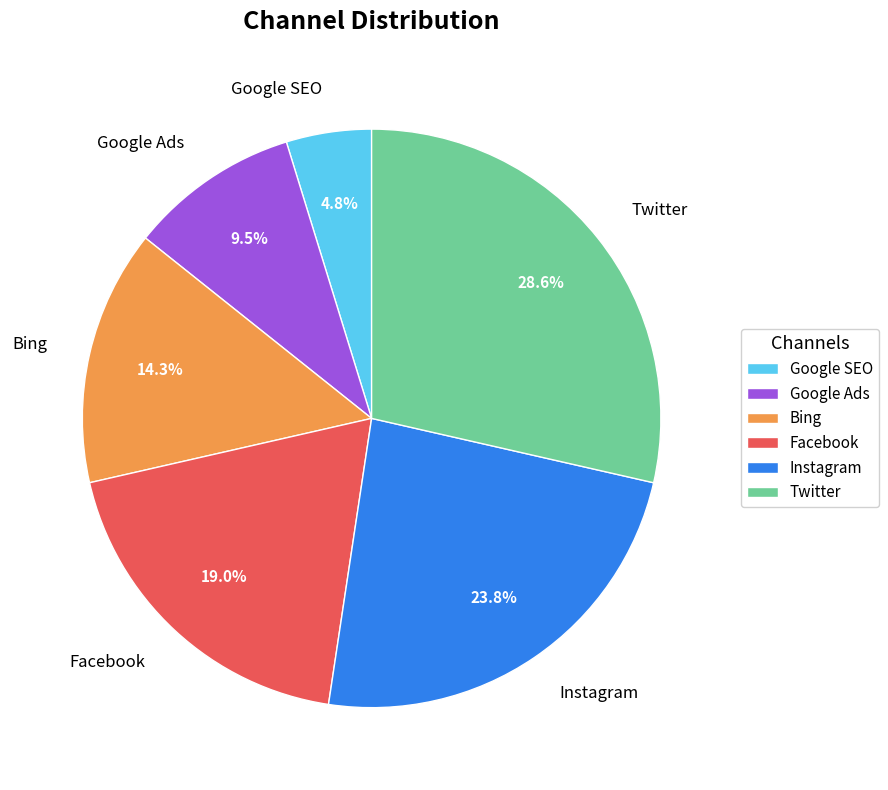

To the nearest percent, what portion does Instagram represent?

24%